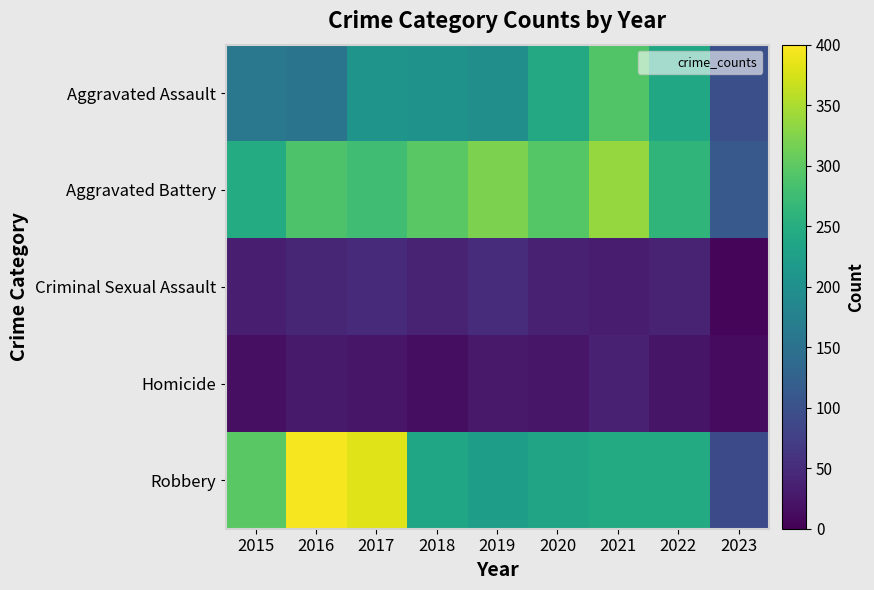

The value of Aggravated Battery at 2017 is 277. True or false?

True